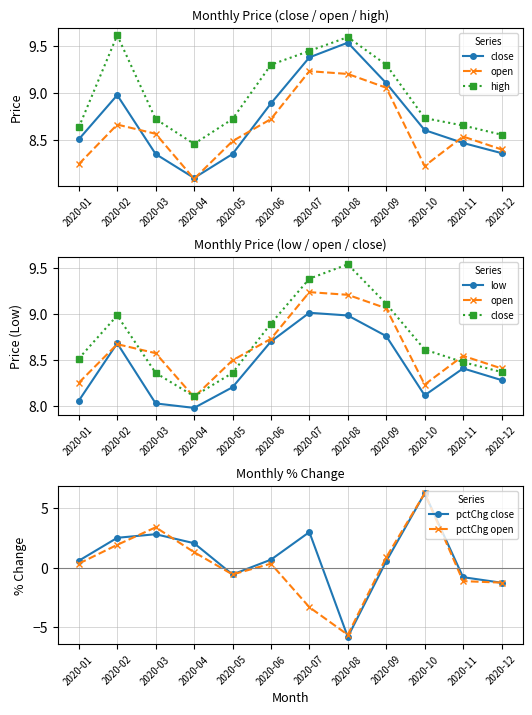

What is the sum of the high values at 2020-03 and 2020-11?

17.4